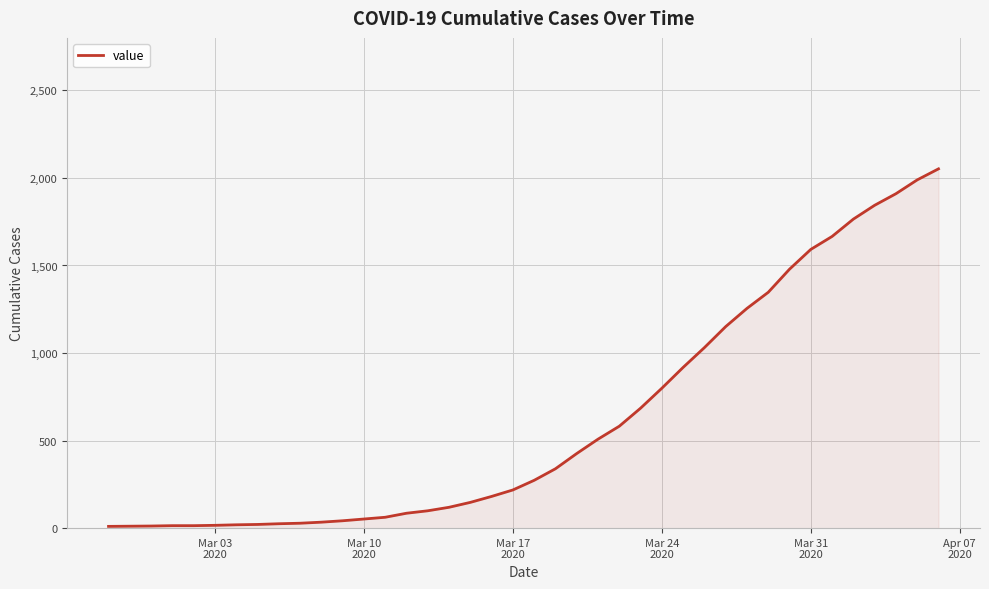

What is the greatest value displayed?

2052